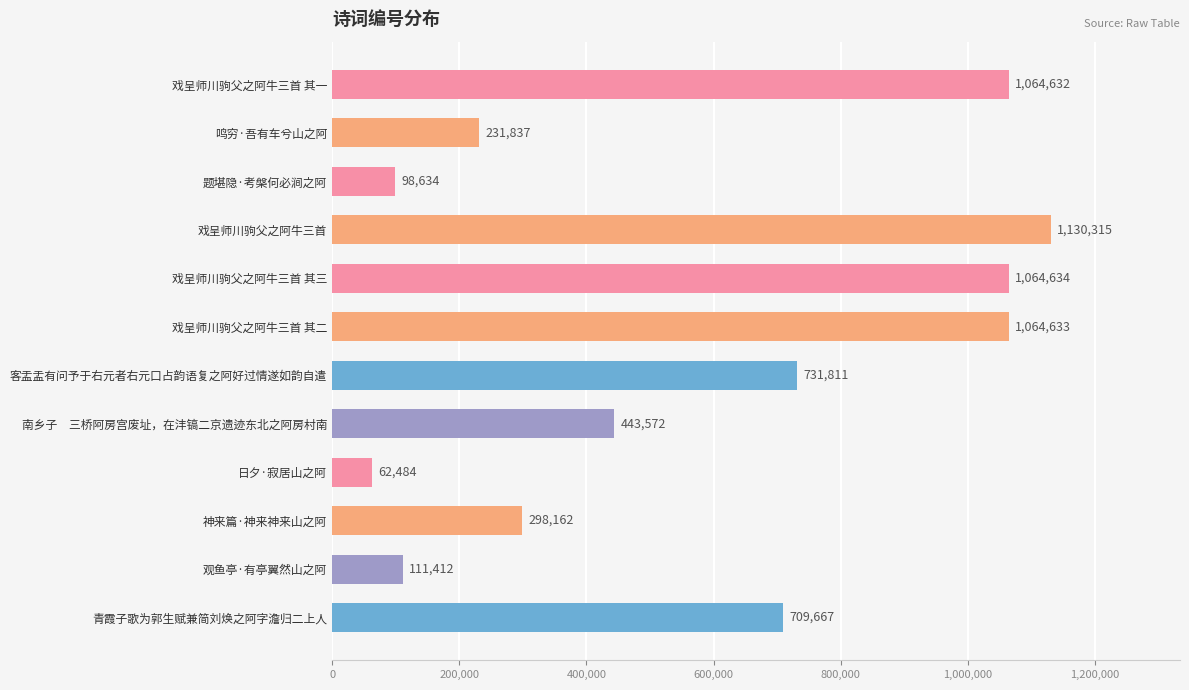

At which label is the value closest to 596399?

青霞子歌为郭生赋兼简刘焕之阿字澹归二上人